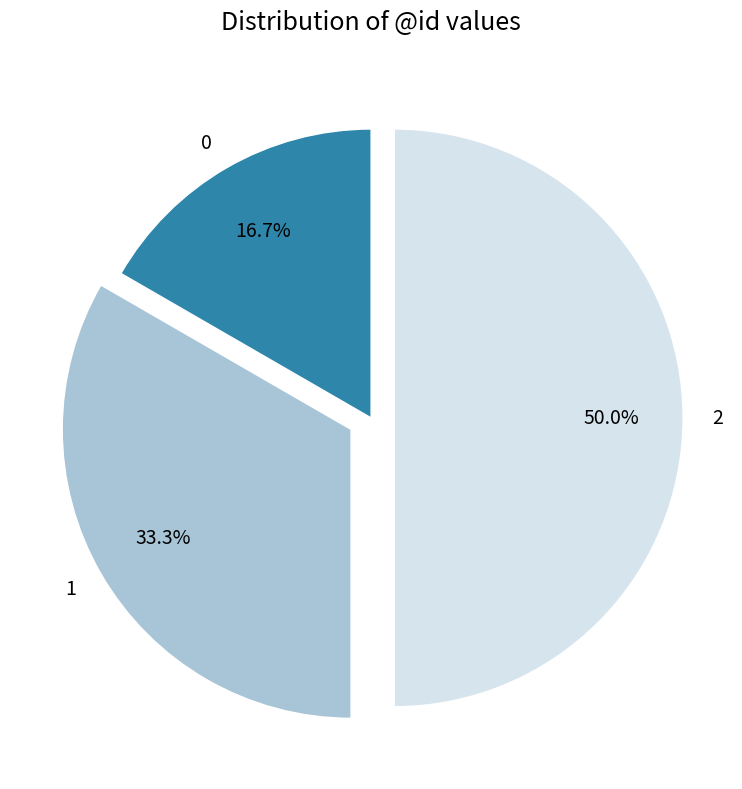

Which category has the biggest portion of the pie?

2